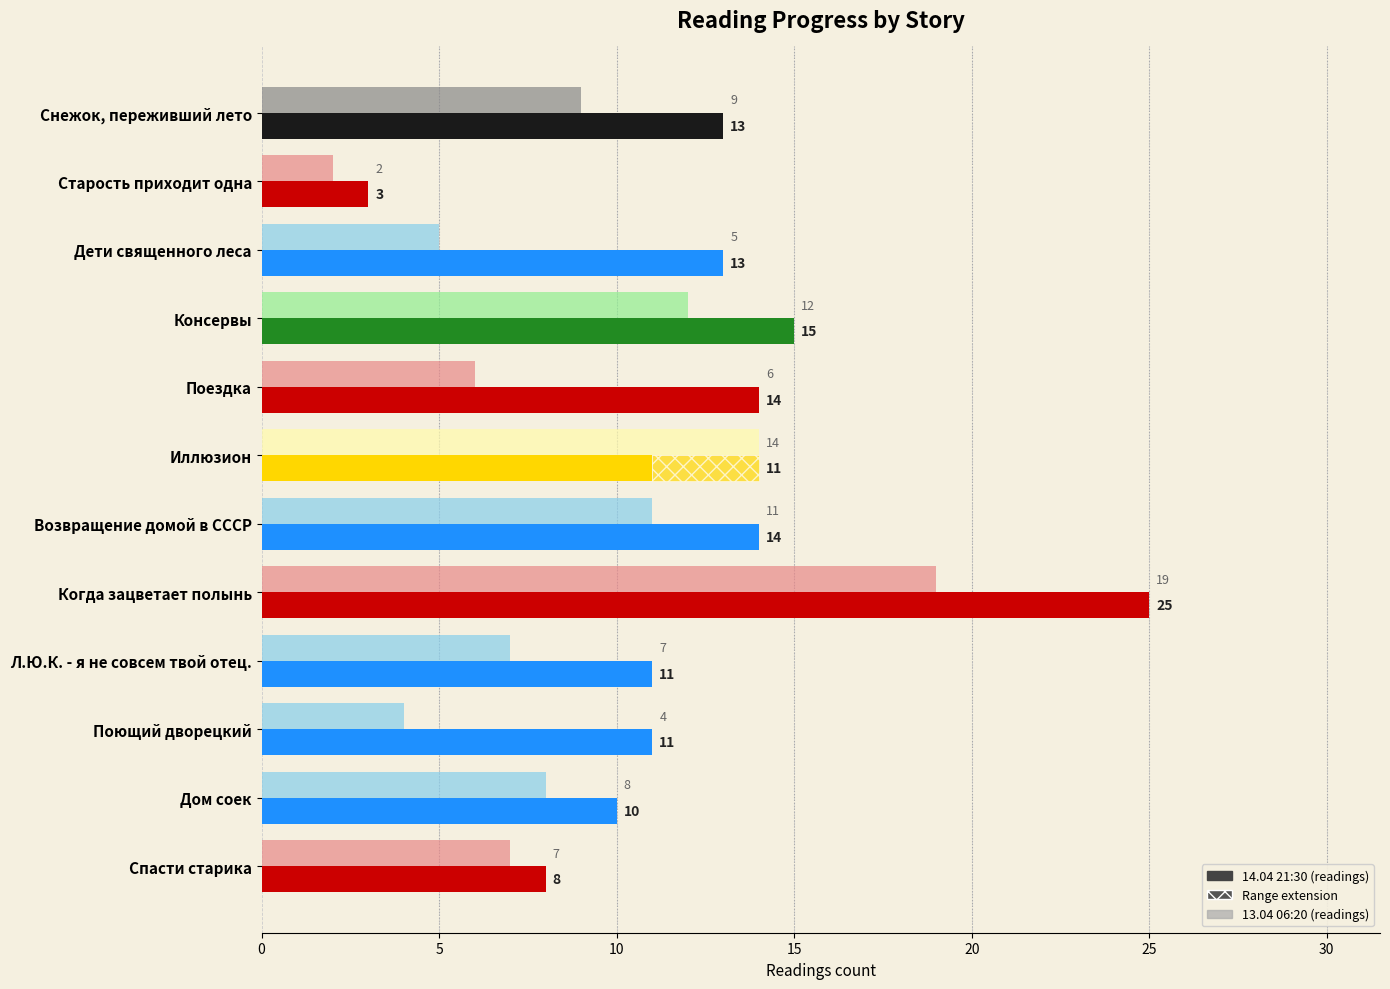

What is the value of the 14.04 21:30 bar at the 7th from the left?

14